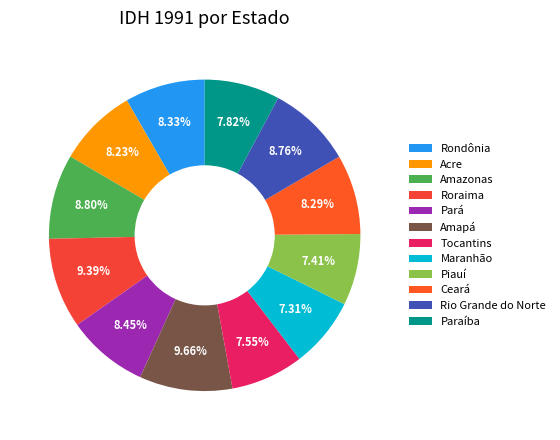

Combined, what portion of the pie is Amapá and Rondônia?

18.0%